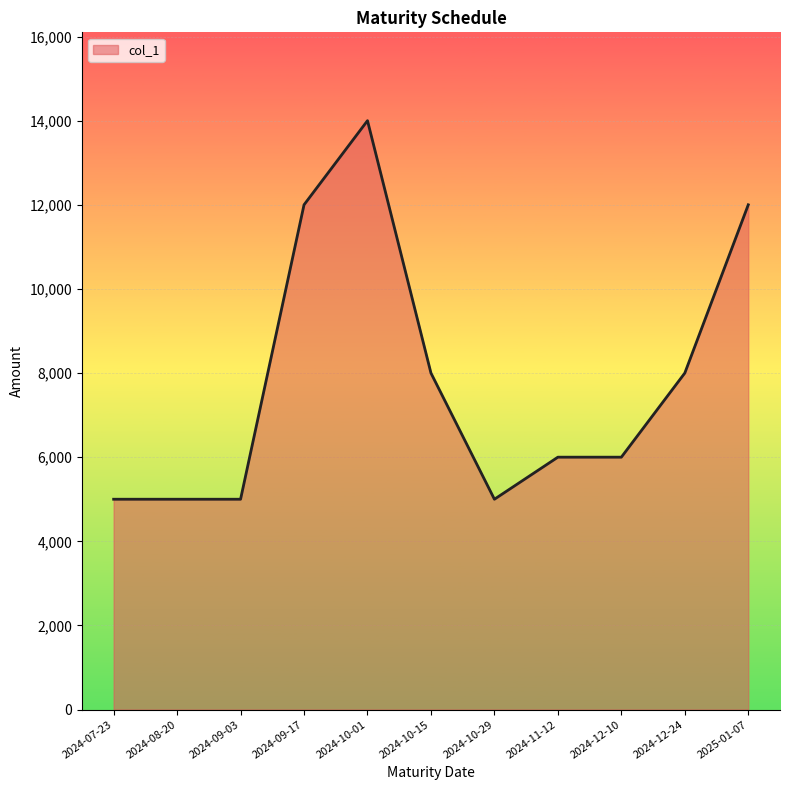

What is the difference between the maximum and minimum values?

9000